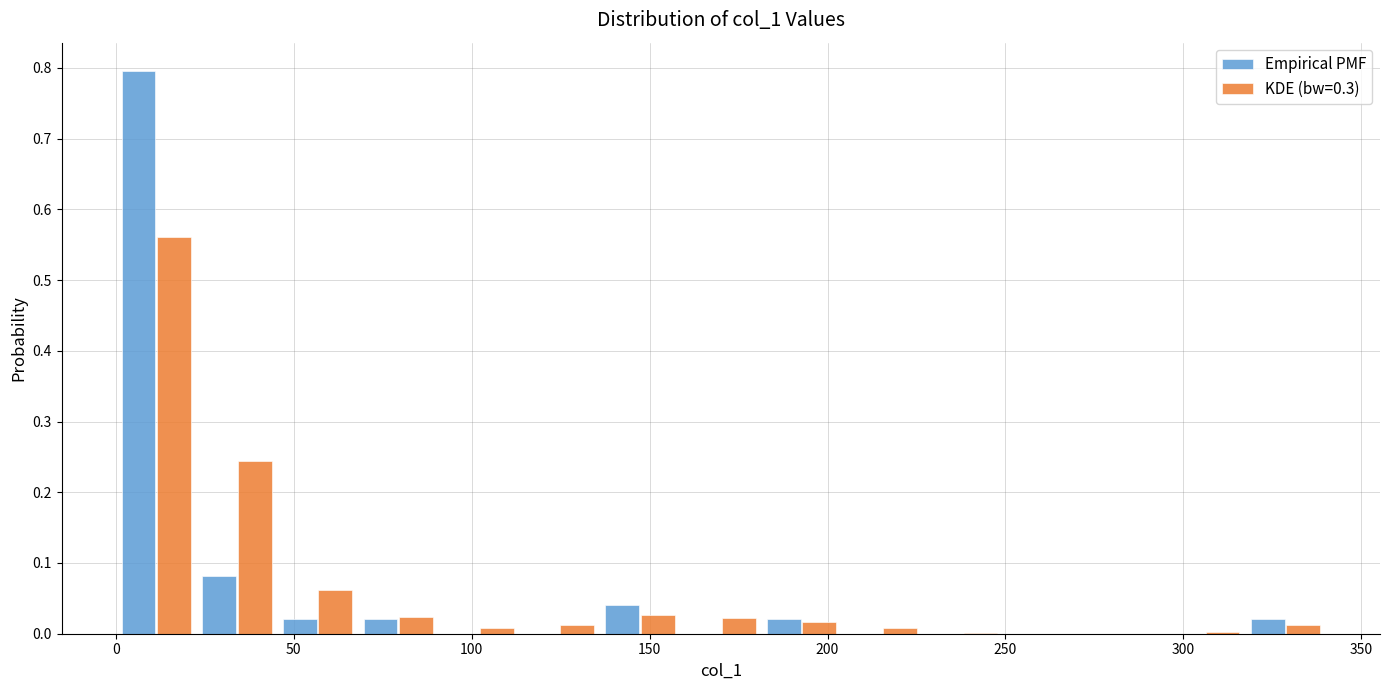

Reading left to right, transcribe this chart: for each range on the x-axis, give the height of each series' bar. Neither the bar edges nor the heights are printed on the chart, so give them approximately, as read against the axes.

0 to 25: Empirical PMF=0.80	KDE (bw=0.3)=0.56
25 to 45: Empirical PMF=0.08	KDE (bw=0.3)=0.24
45 to 70: Empirical PMF=0.02	KDE (bw=0.3)=0.06
70 to 90: Empirical PMF=0.02	KDE (bw=0.3)=0.02
90 to 115: Empirical PMF=0	KDE (bw=0.3)=under 0.01
115 to 135: Empirical PMF=0	KDE (bw=0.3)=0.01
135 to 160: Empirical PMF=0.04	KDE (bw=0.3)=0.03
160 to 180: Empirical PMF=0	KDE (bw=0.3)=0.02
180 to 205: Empirical PMF=0.02	KDE (bw=0.3)=0.02
205 to 225: Empirical PMF=0	KDE (bw=0.3)=under 0.01
225 to 250: Empirical PMF=0	KDE (bw=0.3)=under 0.01
250 to 270: Empirical PMF=0	KDE (bw=0.3)=under 0.01
270 to 295: Empirical PMF=0	KDE (bw=0.3)=under 0.01
295 to 315: Empirical PMF=0	KDE (bw=0.3)=under 0.01
315 to 340: Empirical PMF=0.02	KDE (bw=0.3)=0.01